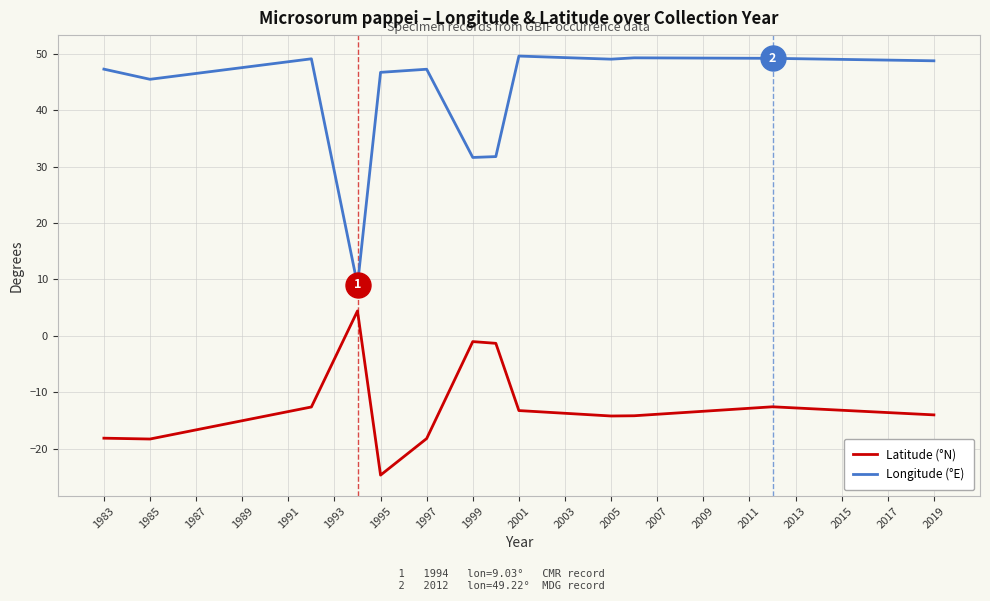

What is the difference between the maximum and minimum values in the Latitude (°N) series?

29.1